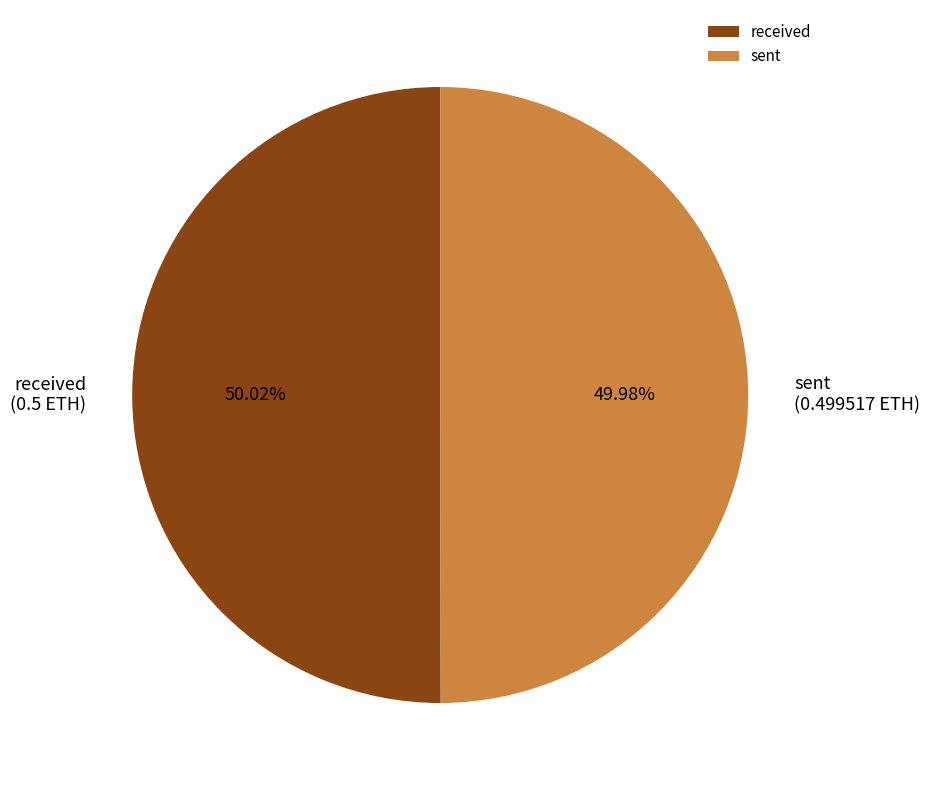

To the nearest percent, what portion does received represent?

50%